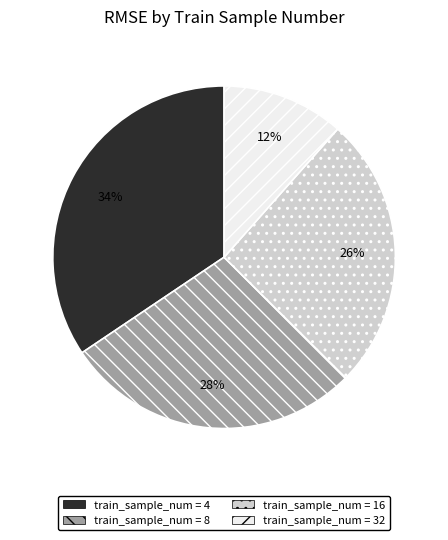

The train_sample_num = 32 slice represents 18% of the pie. True or false?

False